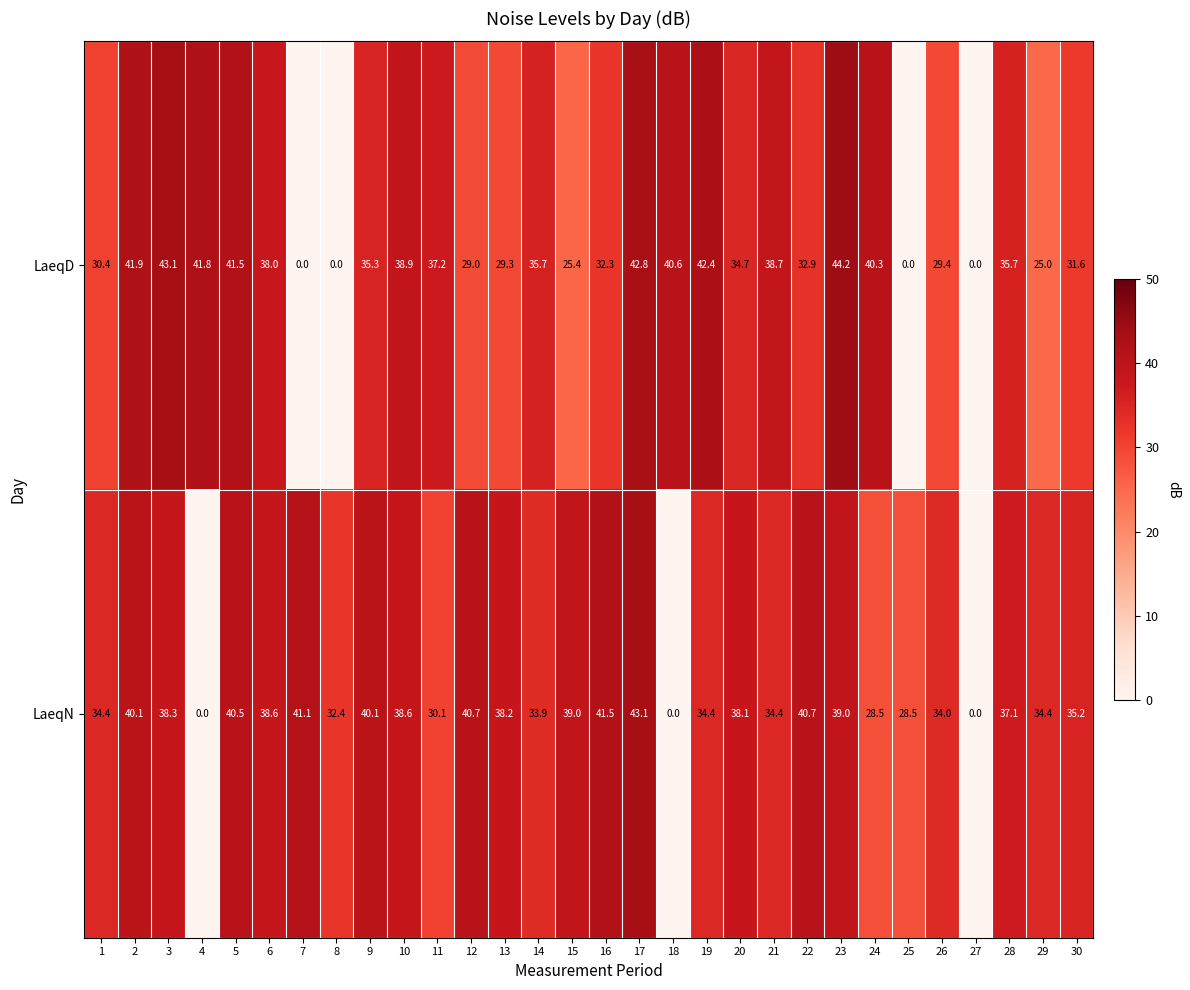

Is it true that LaeqD equals 38.7 at 21?

True